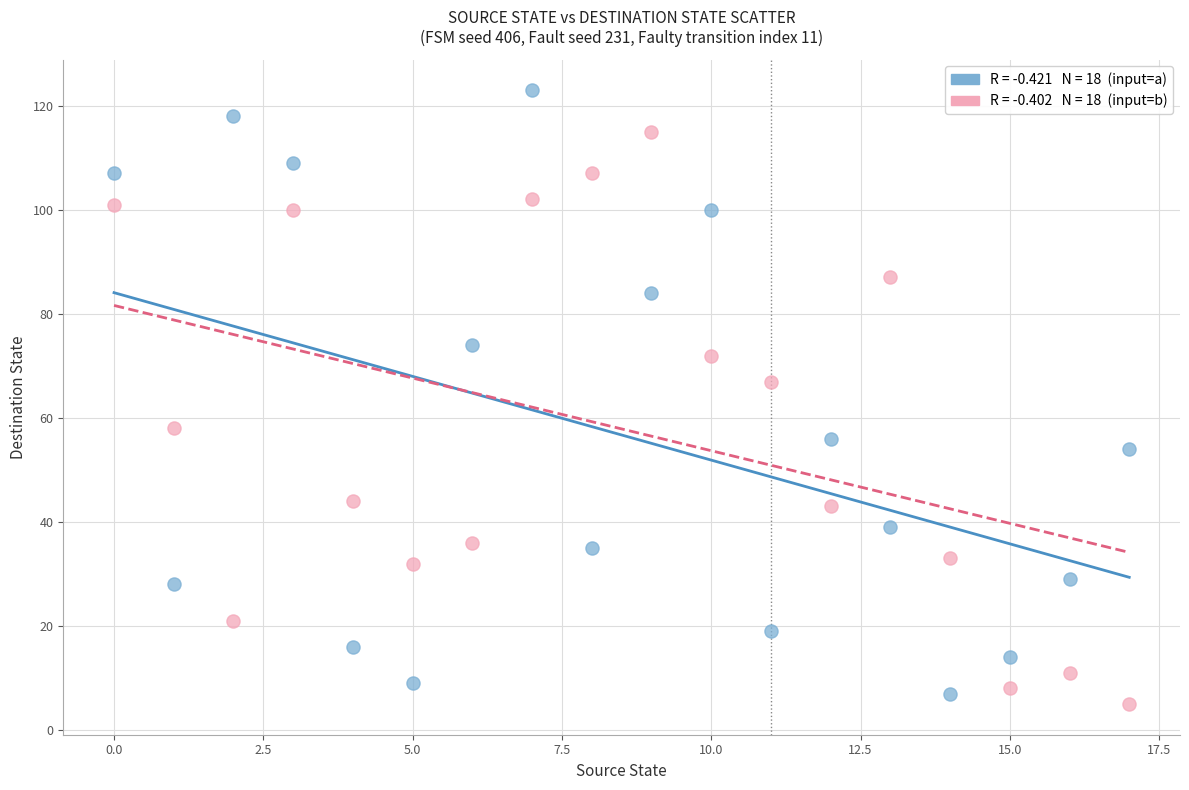

Across all series, what Y value is closest to 64?

67